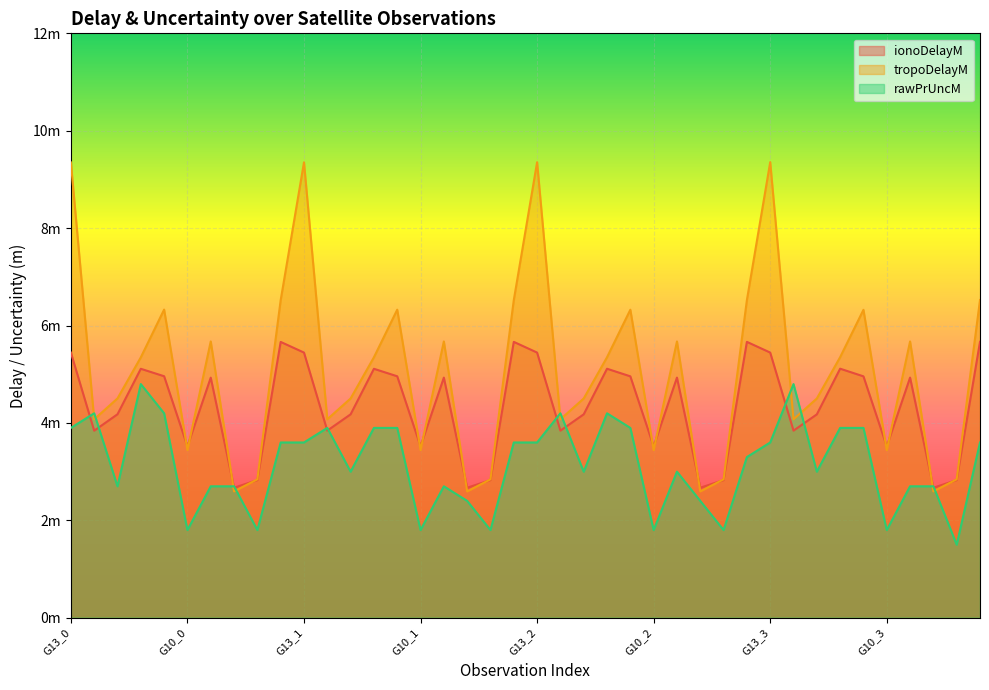

What is the sum of the rawPrUncM values at G29_3 and G10_3?

5.7